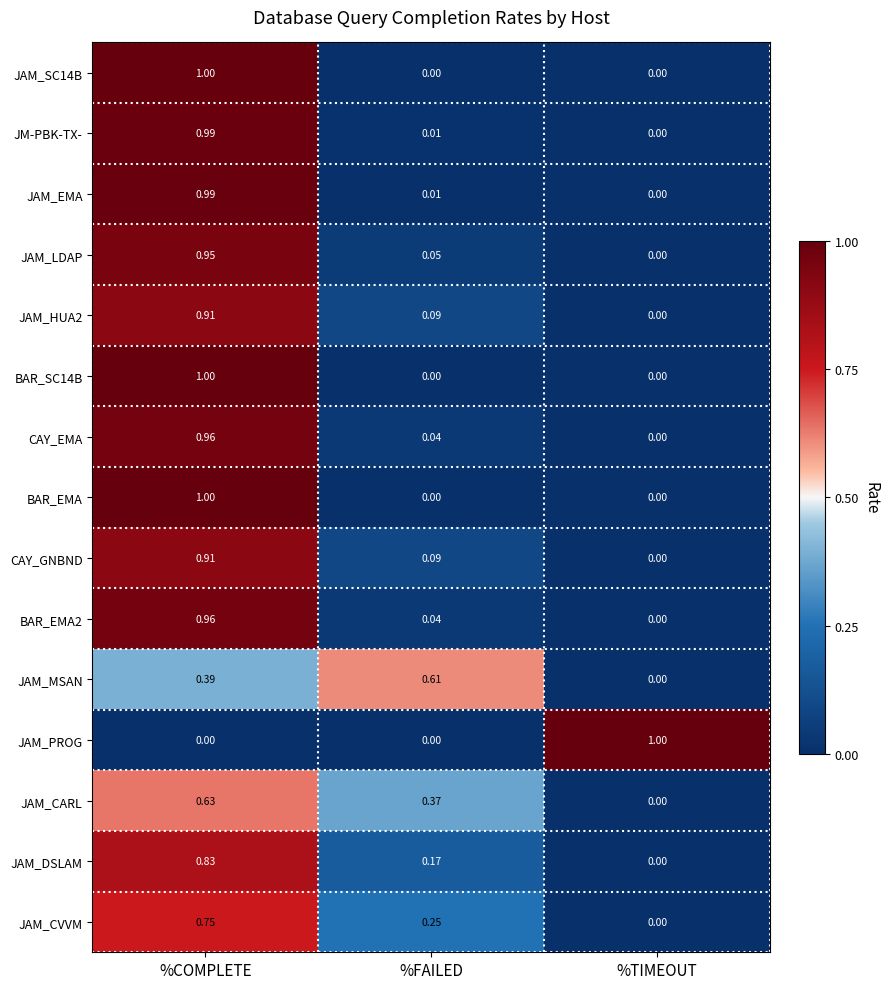

List the labels in order of JM-PBK-TX- value, smallest first.

%TIMEOUT, %FAILED, %COMPLETE